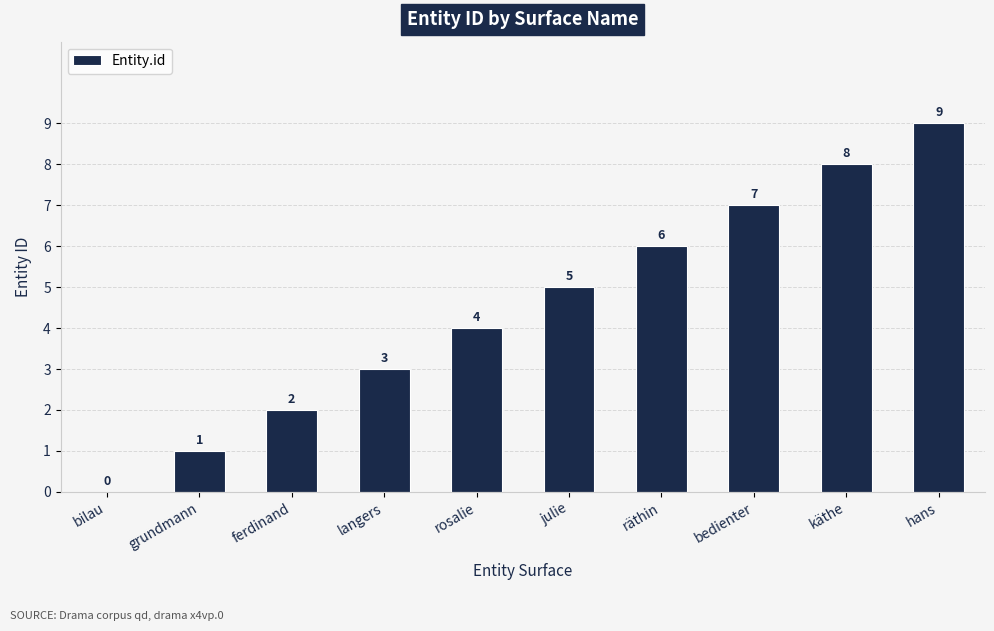

Is it true that the value at ferdinand is 3?

False